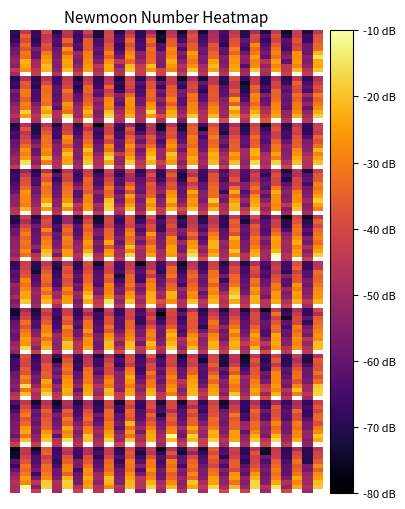

The value of 5 at 2021 is 165. True or false?

False